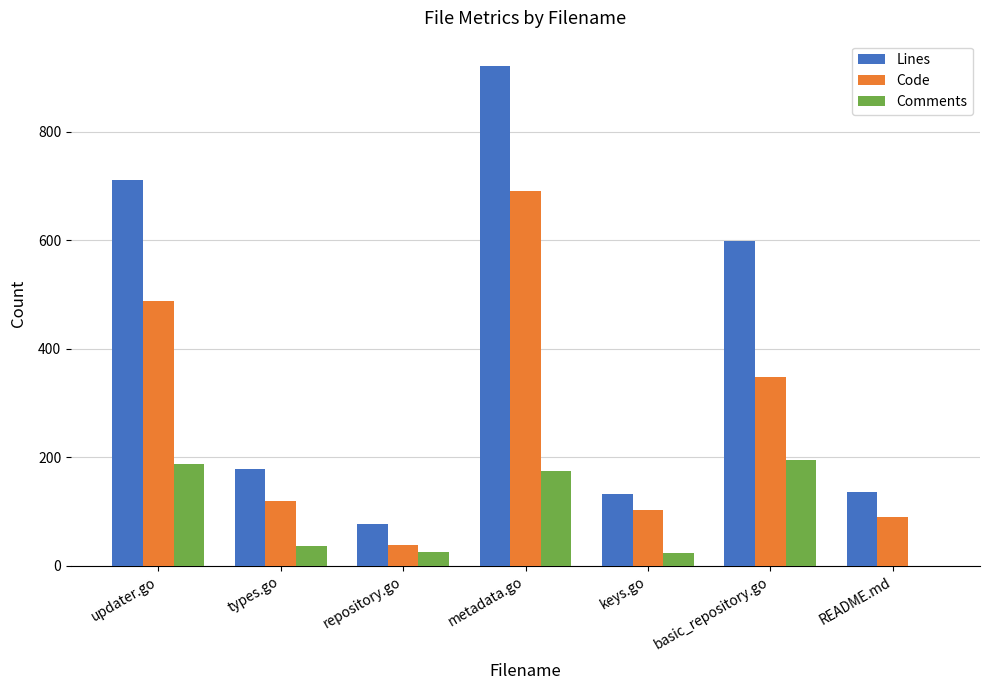

What value does the Lines series have at metadata.go?

922